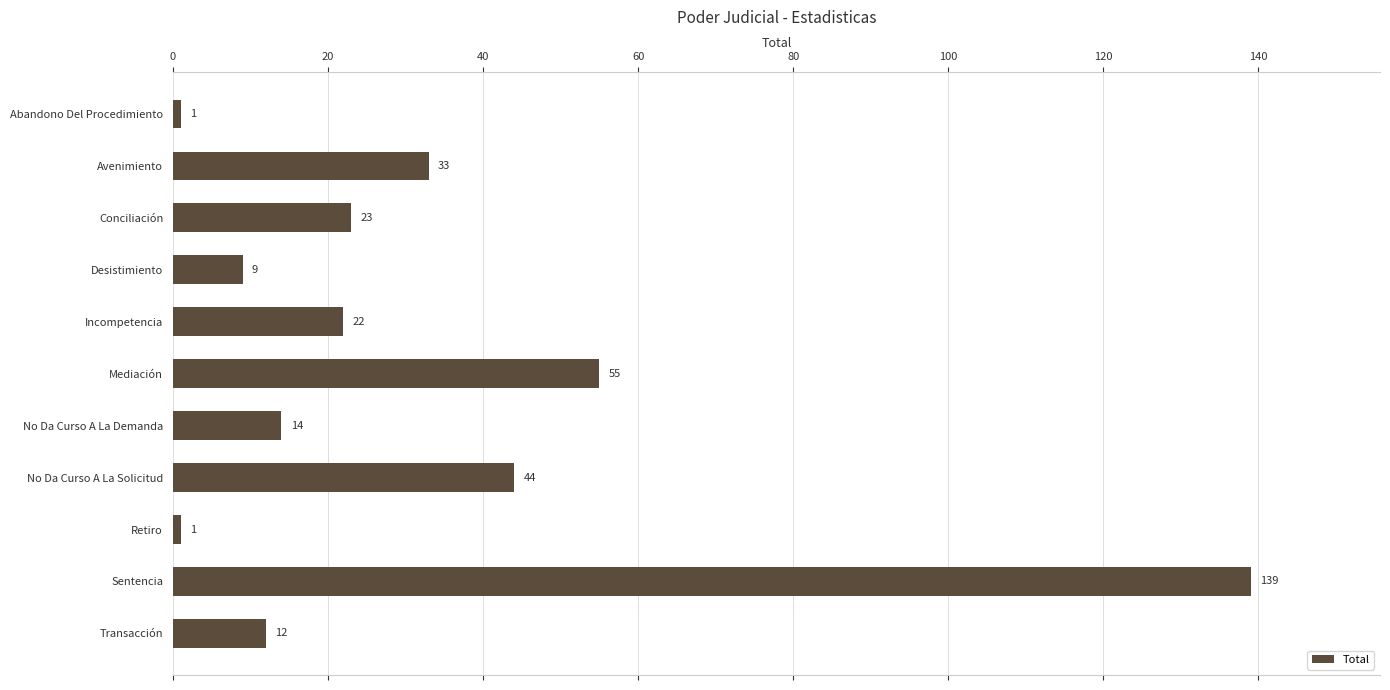

What position from the bottom is Retiro?

3